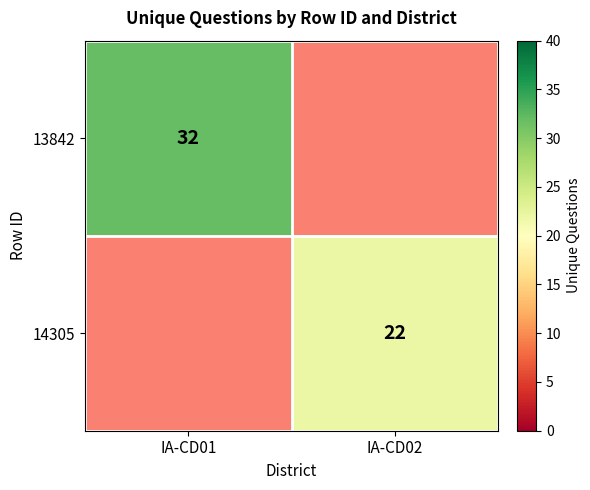

True or false: 14305 has a value of 22 at IA-CD02.

True